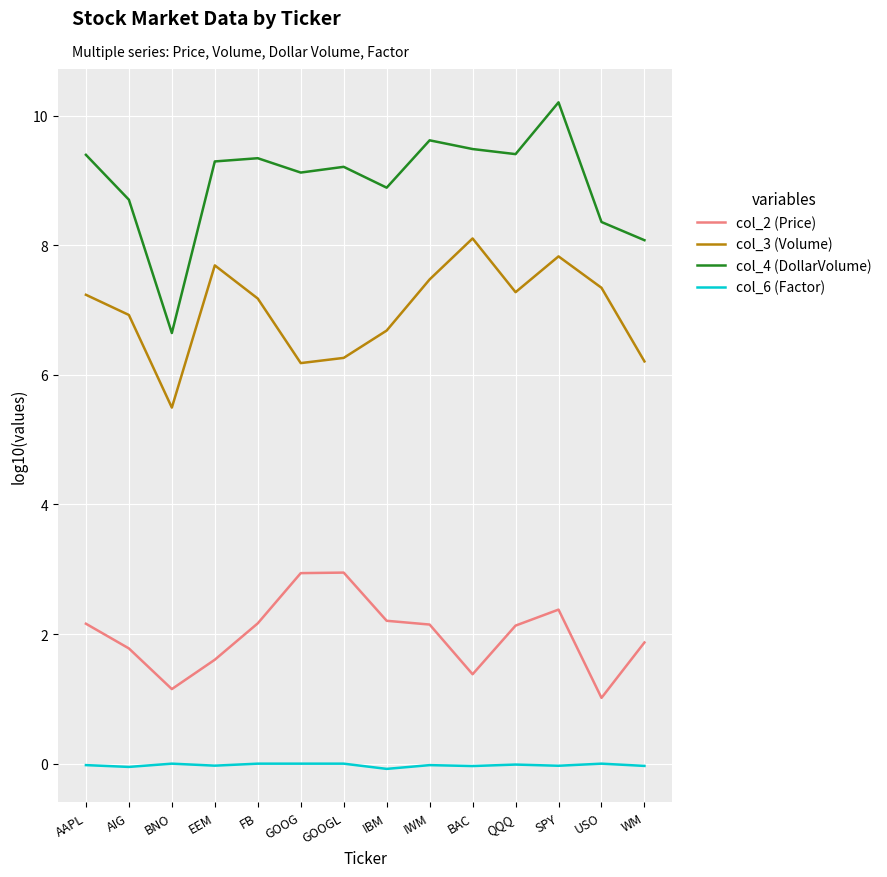

What is the highest value of the col_3 (Volume) series?

8.1